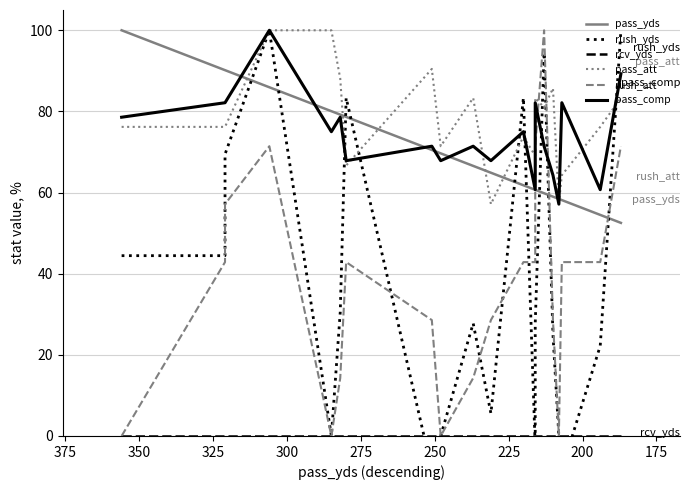

Reading left to right, extract all data points from this chart.

pass_yds: 100.0	90.2	90.2	86.0	80.1	79.2	78.7	70.5	69.7	66.6	64.9	61.8	60.7	60.7	59.8	59.0	58.4	58.1	54.5	52.5
rush_yds: 44.4	44.4	69.4	100.0	0.0	30.6	83.3	-8.3	0.0	27.8	5.6	83.3	-2.8	27.8	94.4	25.0	0.0	-8.3	22.2	100.0
rcv_yds: 0.0	0.0	0.0	0.0	0.0	0.0	0.0	0.0	0.0	0.0	0.0	0.0	0.0	0.0	0.0	0.0	0.0	0.0	0.0	0.0
pass_att: 76.2	76.2	76.2	100.0	100.0	88.1	66.7	90.5	71.4	83.3	57.1	73.8	69.0	83.3	81.0	85.7	57.1	64.3	76.2	83.3
rush_att: 0.0	42.9	57.1	71.4	0.0	14.3	42.9	28.6	0.0	14.3	28.6	42.9	42.9	71.4	100.0	28.6	0.0	42.9	42.9	71.4
pass_comp: 78.6	82.1	82.1	100.0	75.0	78.6	67.9	71.4	67.9	71.4	67.9	75.0	60.7	82.1	71.4	64.3	57.1	82.1	60.7	89.3